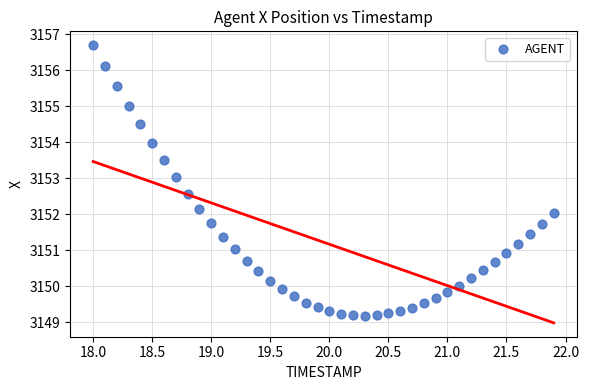

What is the range of X values (max minus min)?

3.9